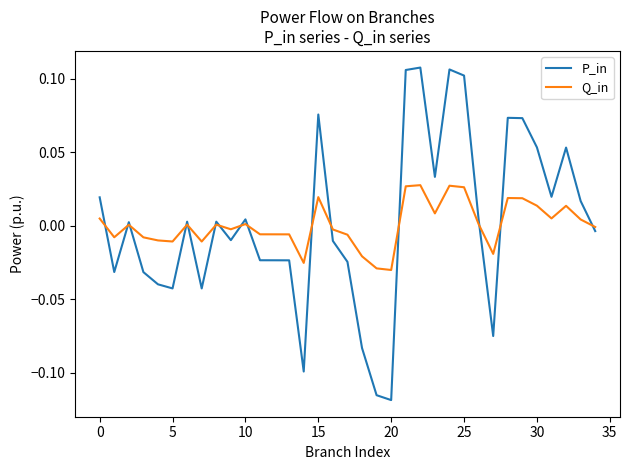

Which series has the widest spread of values?

P_in